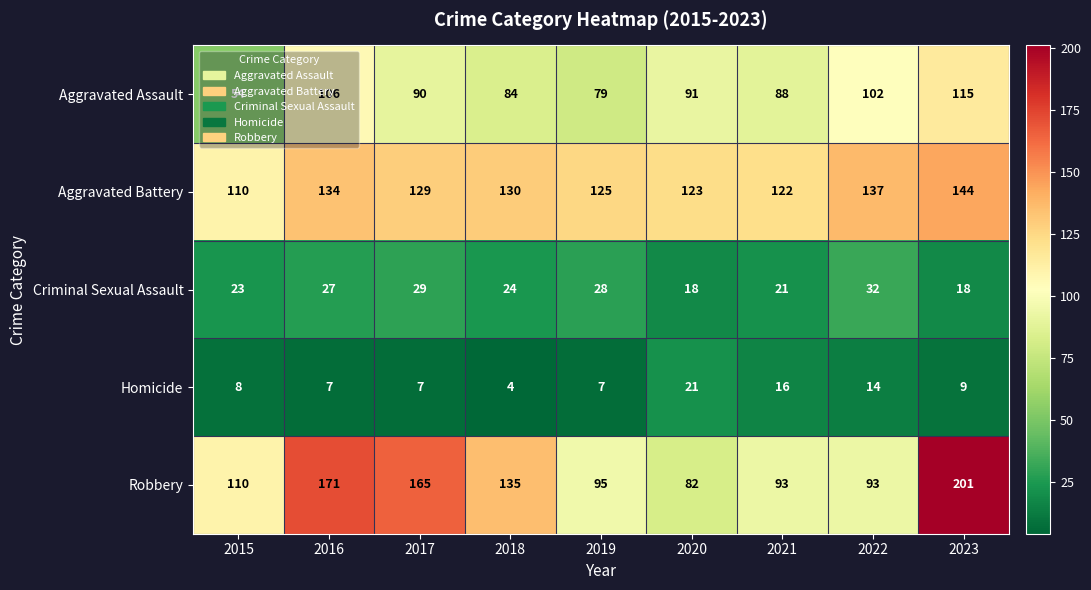

Which label corresponds to the smallest value in the chart?

2018